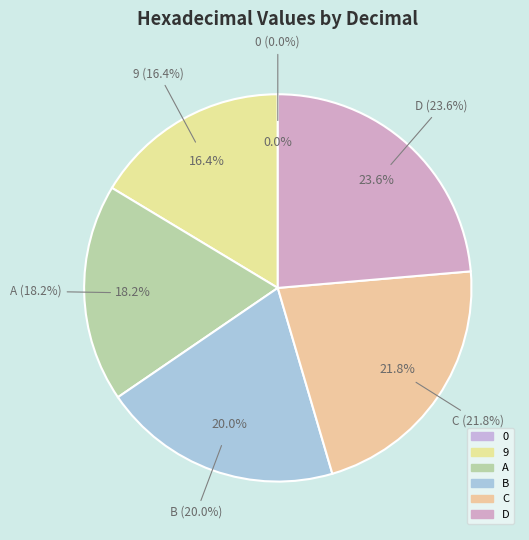

Is there a majority slice in this chart?

No